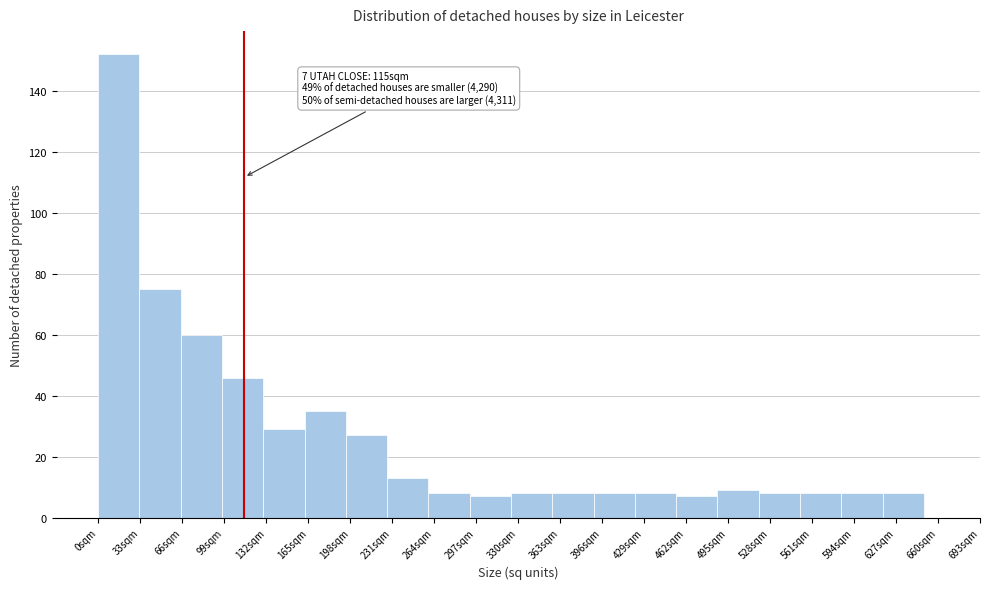

Over which range of the x-axis is the bar tallest?

0 to 30